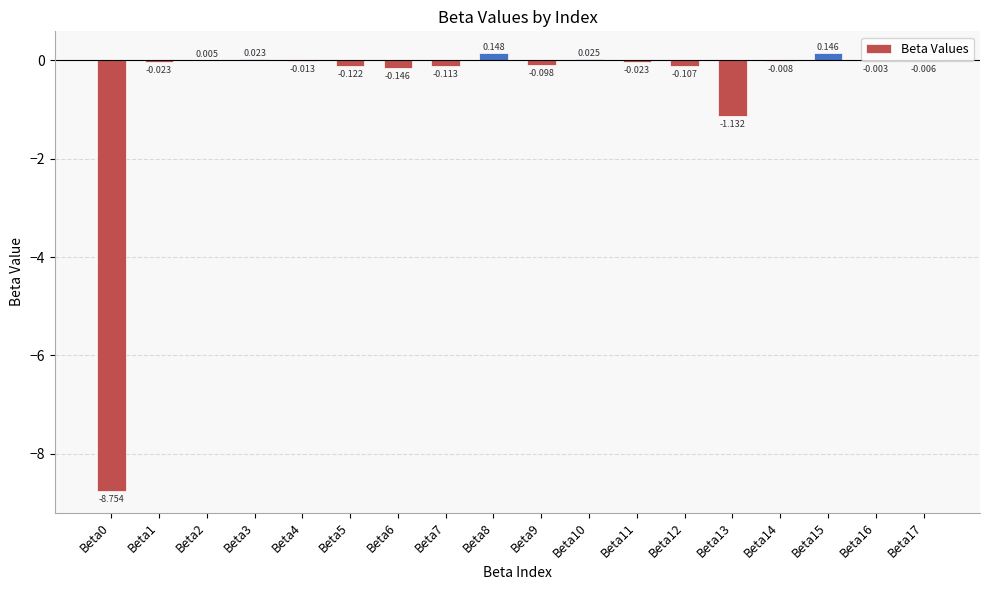

What is the sum of all values?

-10.2